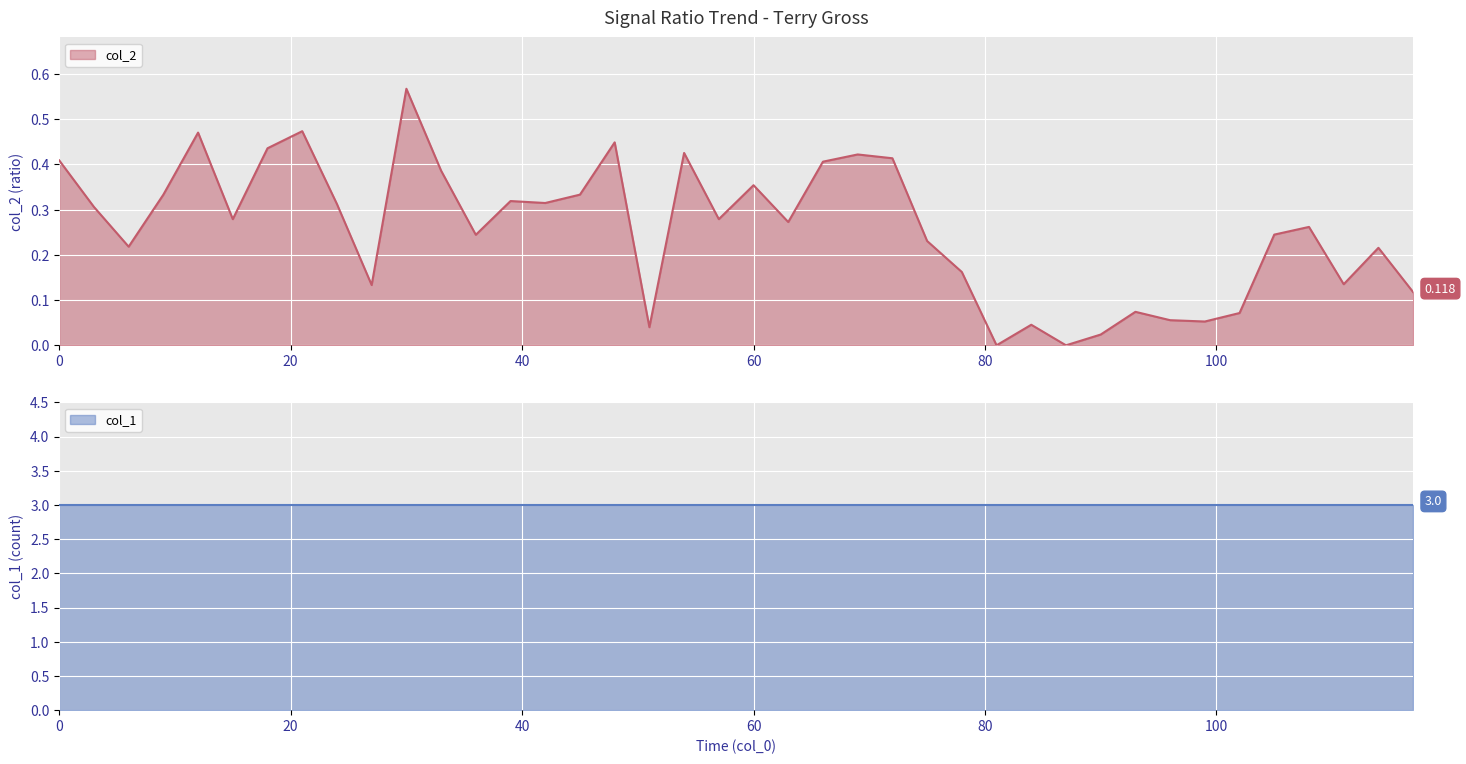

At which category does the chart reach its peak across all series?

30.0